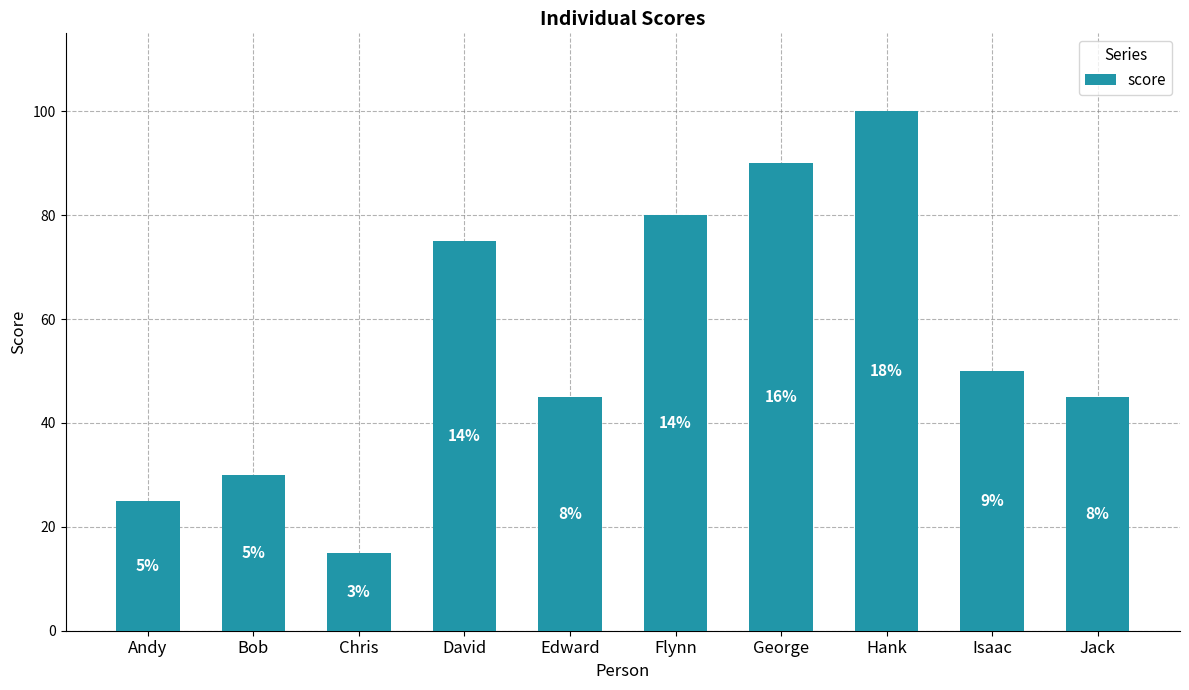

What is the ratio of the value at Hank to the value at Chris?

6.7